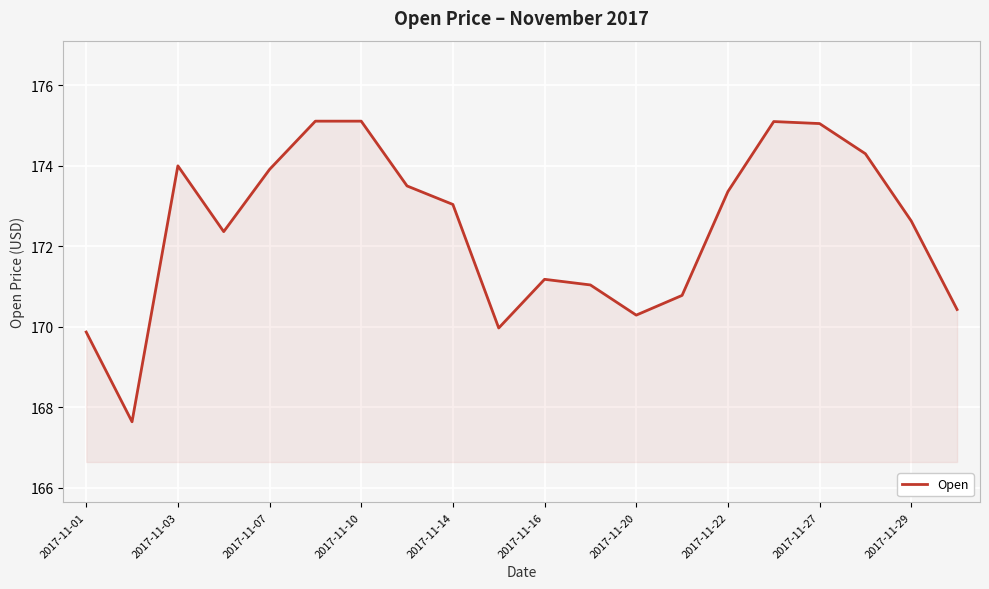

What is the difference between the maximum and minimum values?

7.5